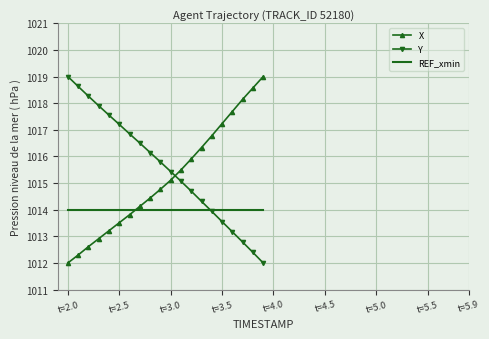

List the series in order of their overall mean, highest first.

Y, X, REF_xmin